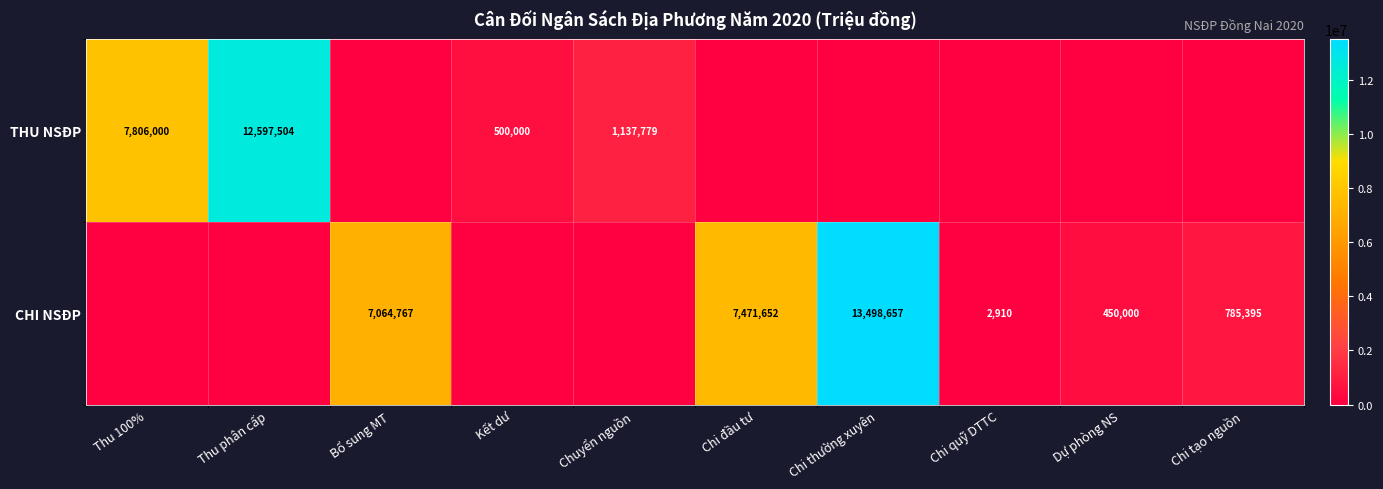

True or false: CHI NSĐP has a value of 7471652 at Chi đầu tư.

True